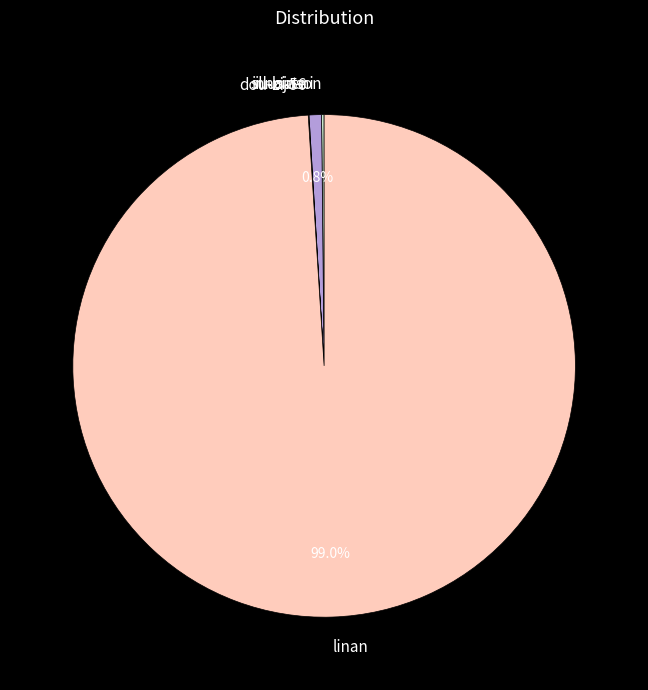

What is the largest slice in the pie chart?

linan